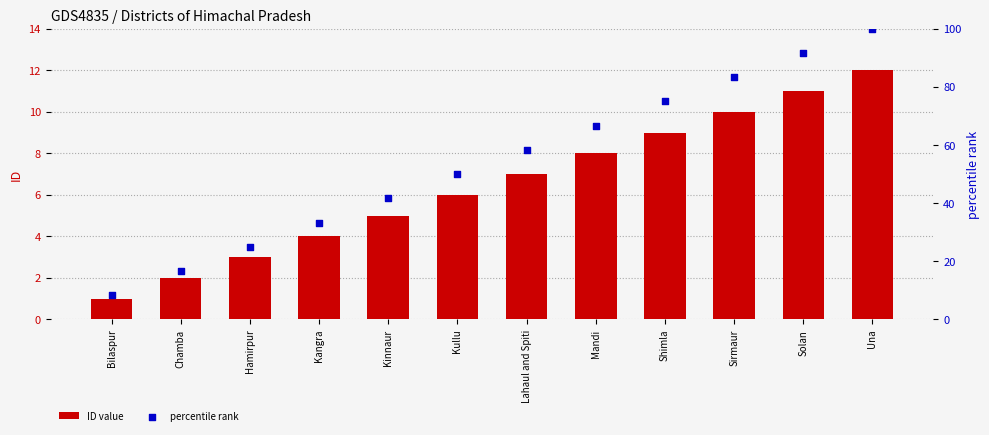

Which series reaches the maximum Y coordinate?

percentile rank